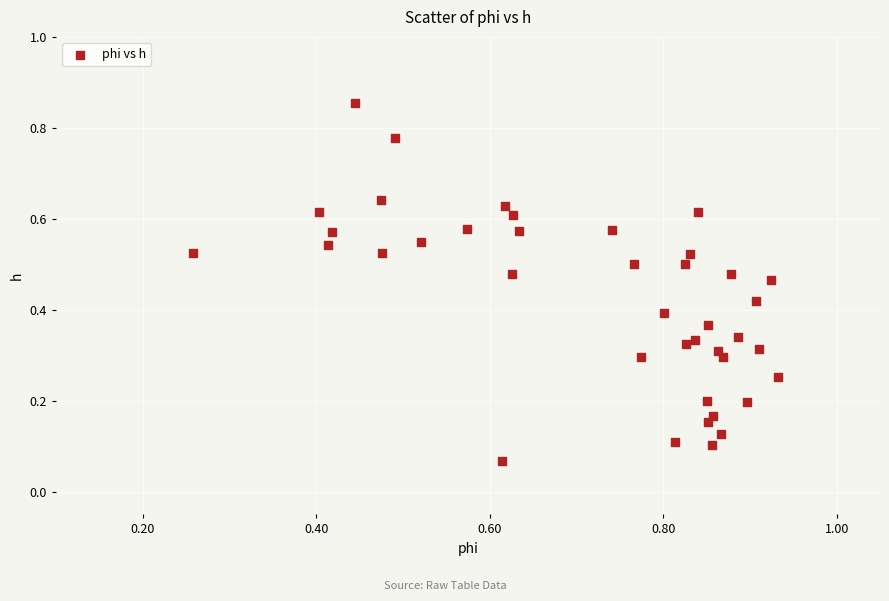

What is the range of X values (max minus min)?

0.7